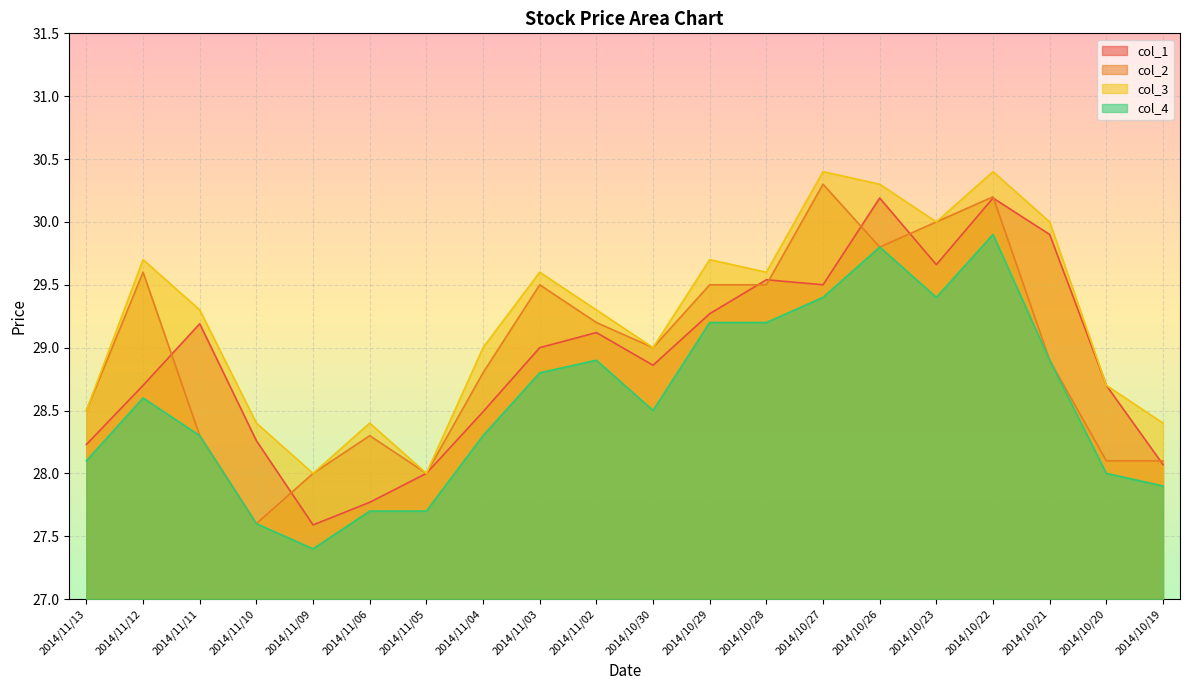

Where is the first local maximum for col_2?

2014/11/12